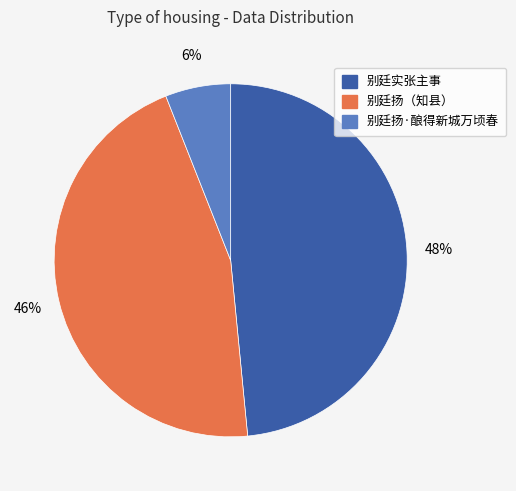

How many slices are in this pie chart?

3